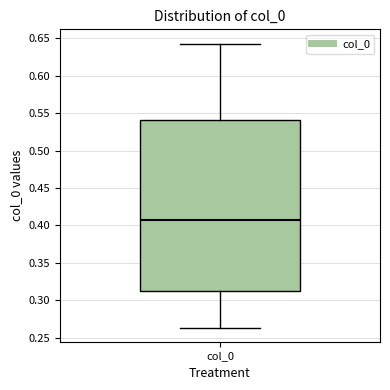

Read this box plot against the y-axis: the position of the median line, the range covered by the box, and the ends of both whiskers. The values are not printed on the chart, so give them approximately, as read against the axis.

median 0.410, box 0.315 to 0.540, whiskers 0.265 to 0.645